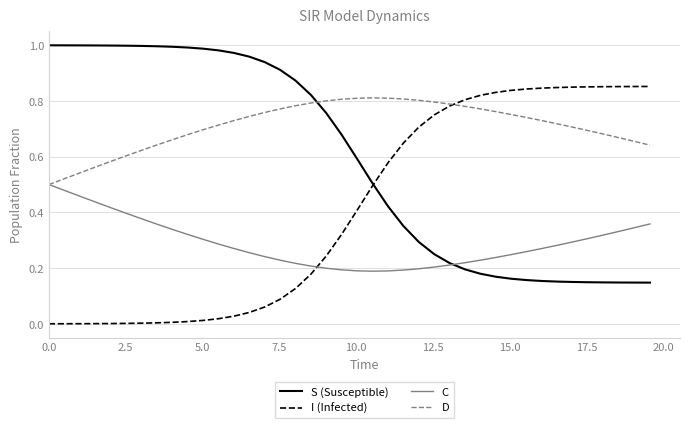

Rank the series by their average value, from highest to lowest.

D, S (Susceptible), I (Infected), C